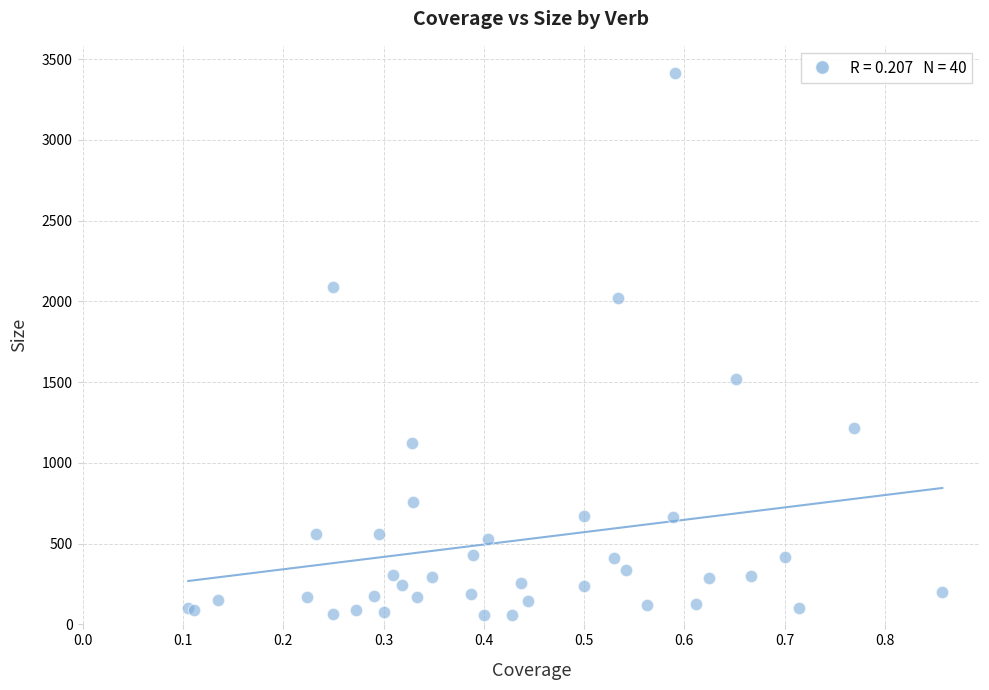

What Y value in the scatter plot is closest to 1736?

1519